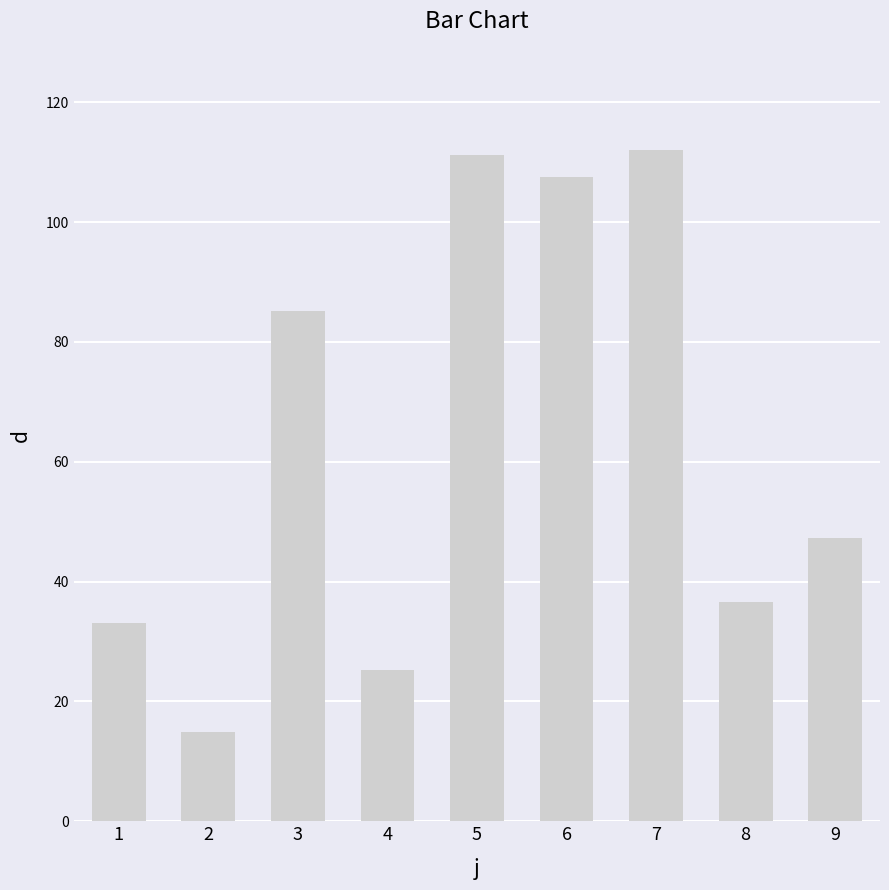

The chart shows a value of 15.4 at 8. True or false?

False